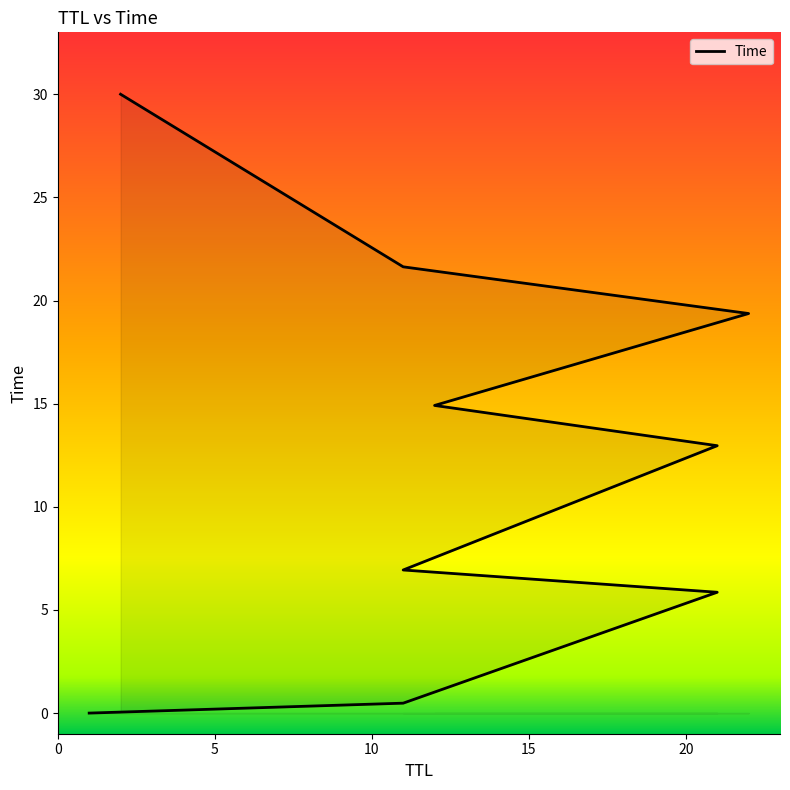

What is the difference between the values at 12 and 11?

14.4